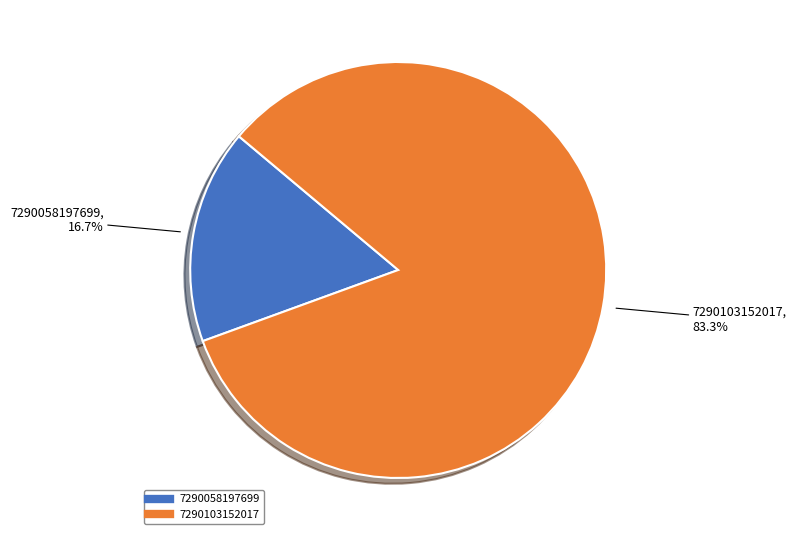

To the nearest percent, what is the difference between the 7290058197699 and 7290103152017 slice percentages?

67%